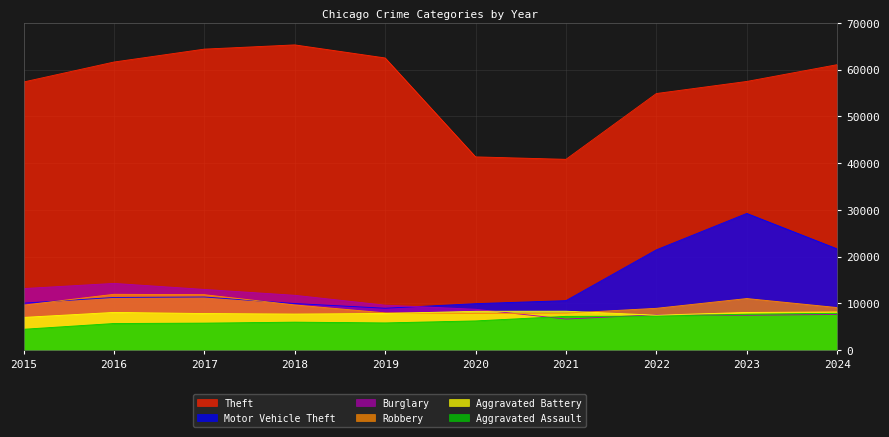

Is the value of Burglary at 2024 greater than the value of Motor Vehicle Theft at 2015?

No